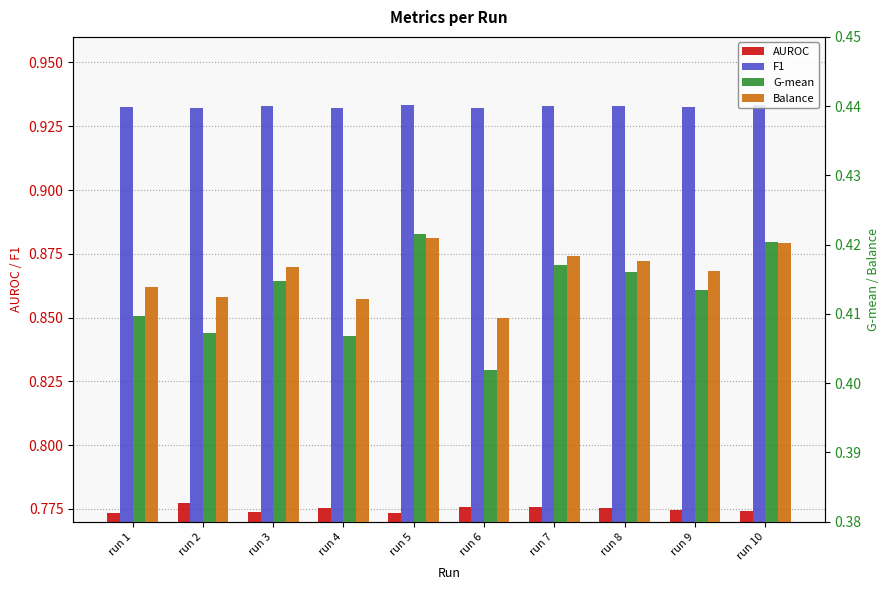

True or false: G-mean has a value of 0.4 at run 3.

True